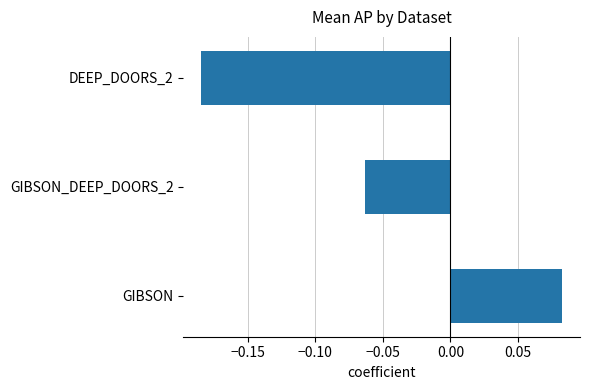

Between GIBSON_DEEP_DOORS_2 and DEEP_DOORS_2, which is larger?

GIBSON_DEEP_DOORS_2